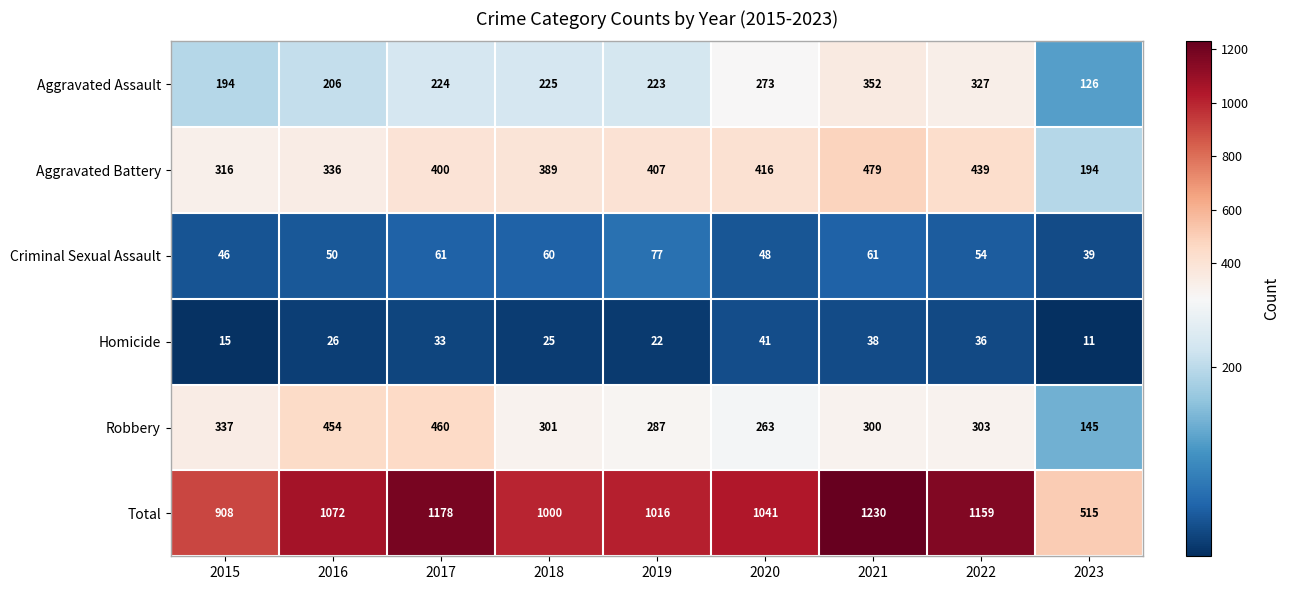

What is the average value of the Aggravated Battery series?

375